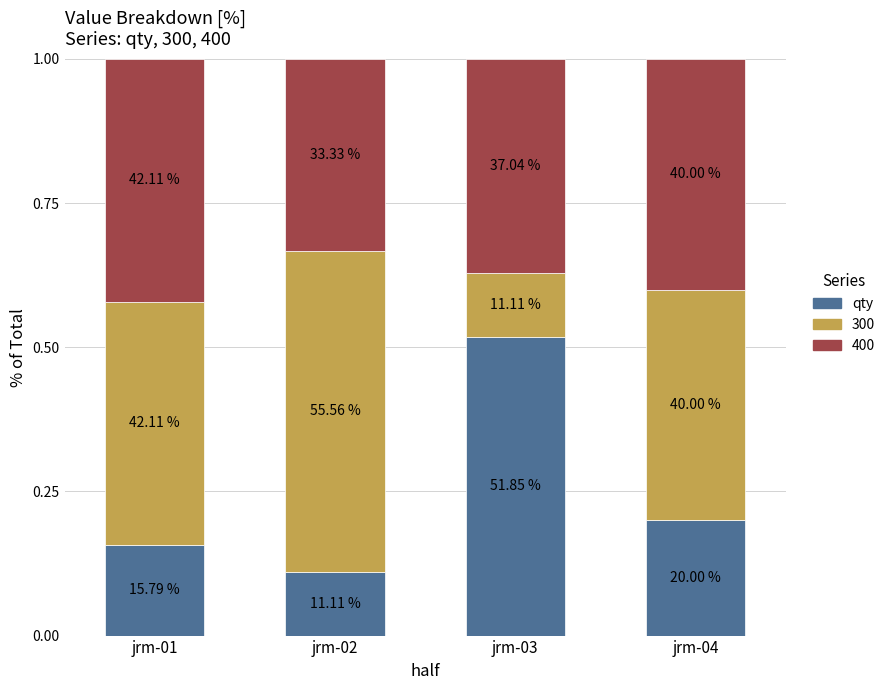

What are all the series names shown in the legend?

qty, 300, 400